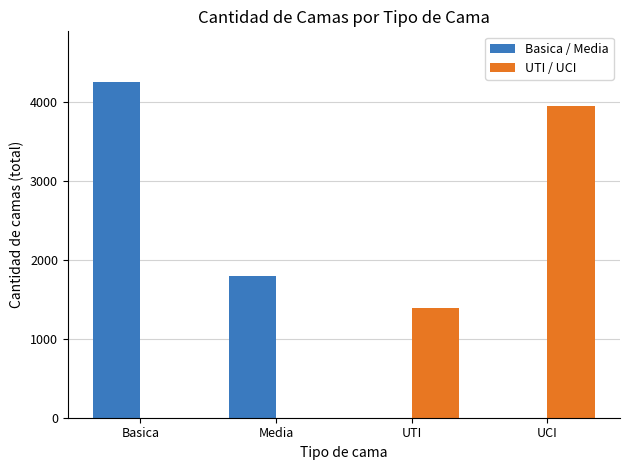

Reading left to right, transcribe all the data shown in this chart.

Basica / Media: 4263	1795	0	0
UTI / UCI: 0	0	1390	3956